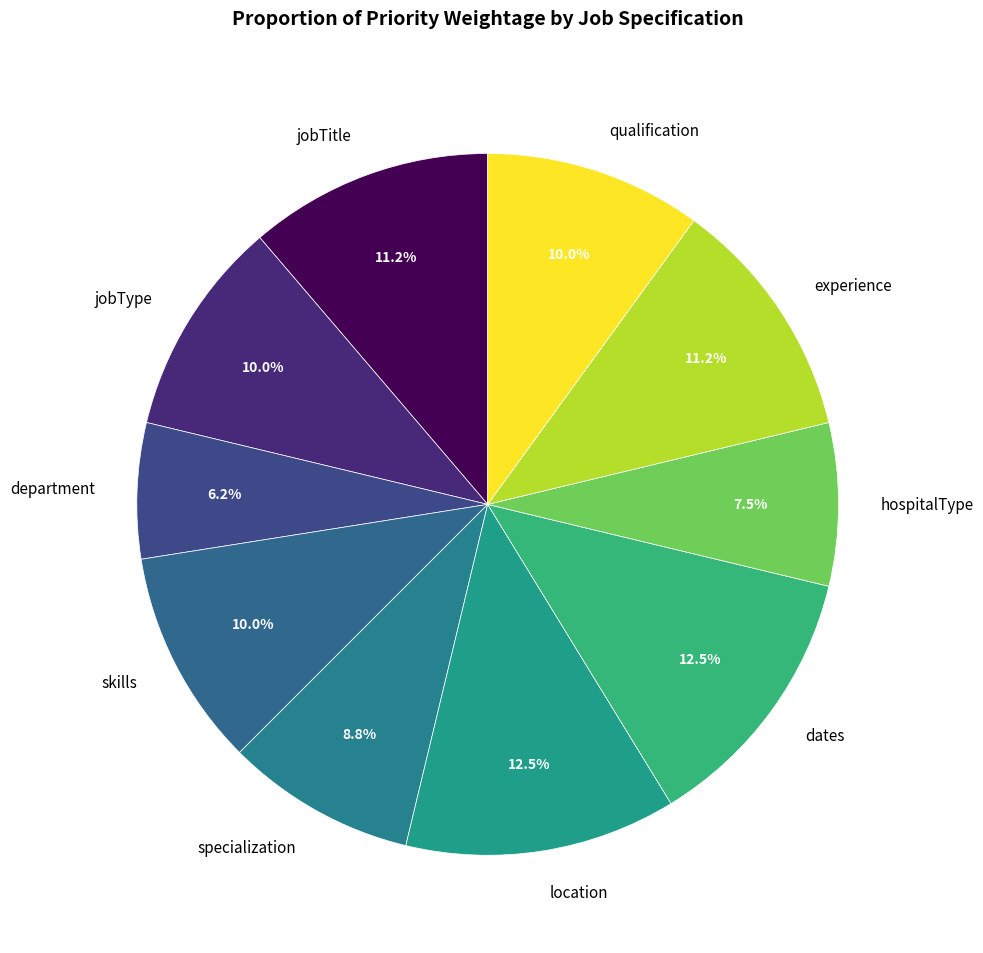

Which slice is the smallest?

department